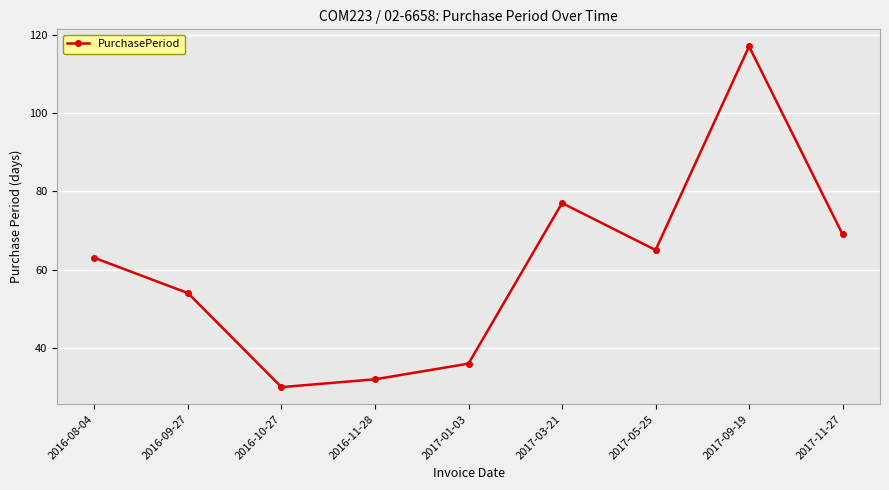

Does the chart display data point markers on the line(s)?

Yes